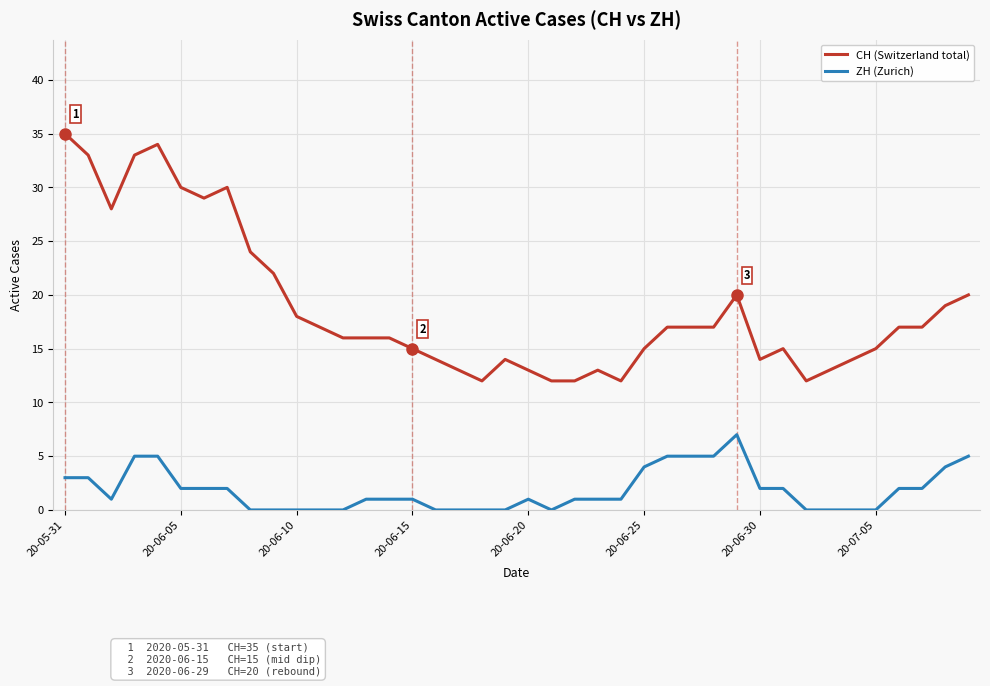

Rank the series by their maximum value, from highest to lowest.

CH (Switzerland total), ZH (Zurich)